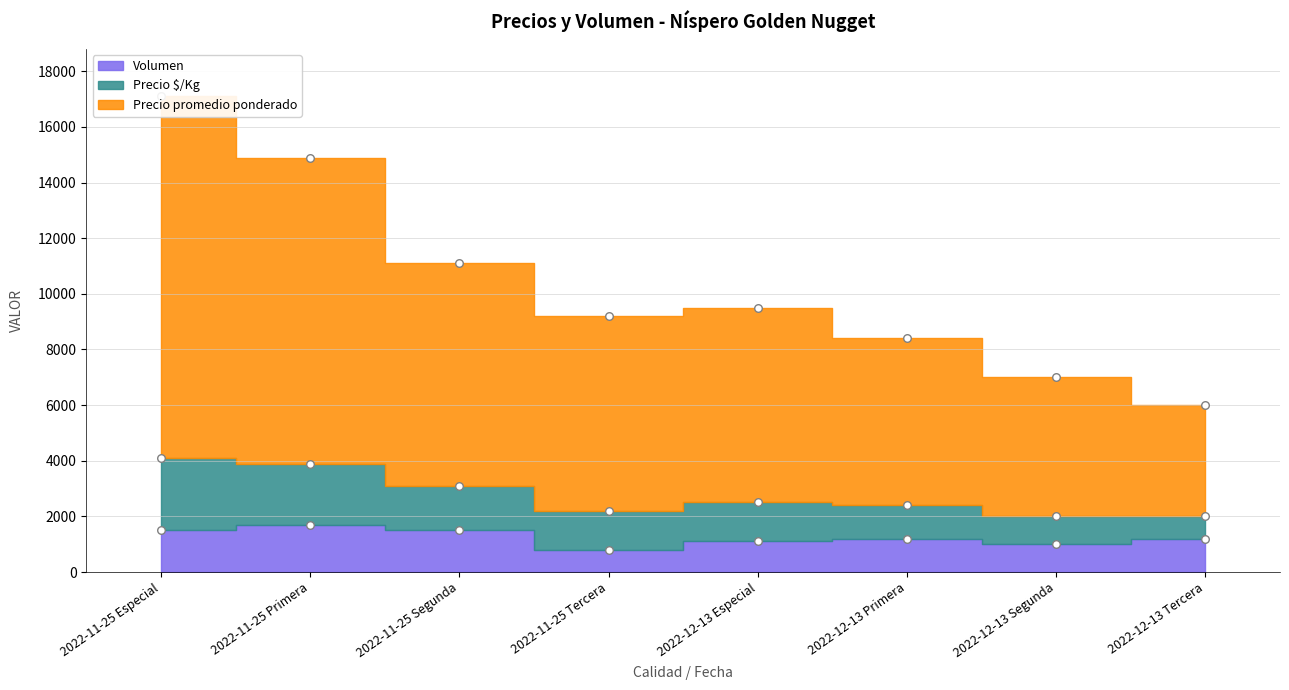

At how many categories does at least one series exceed 828?

8